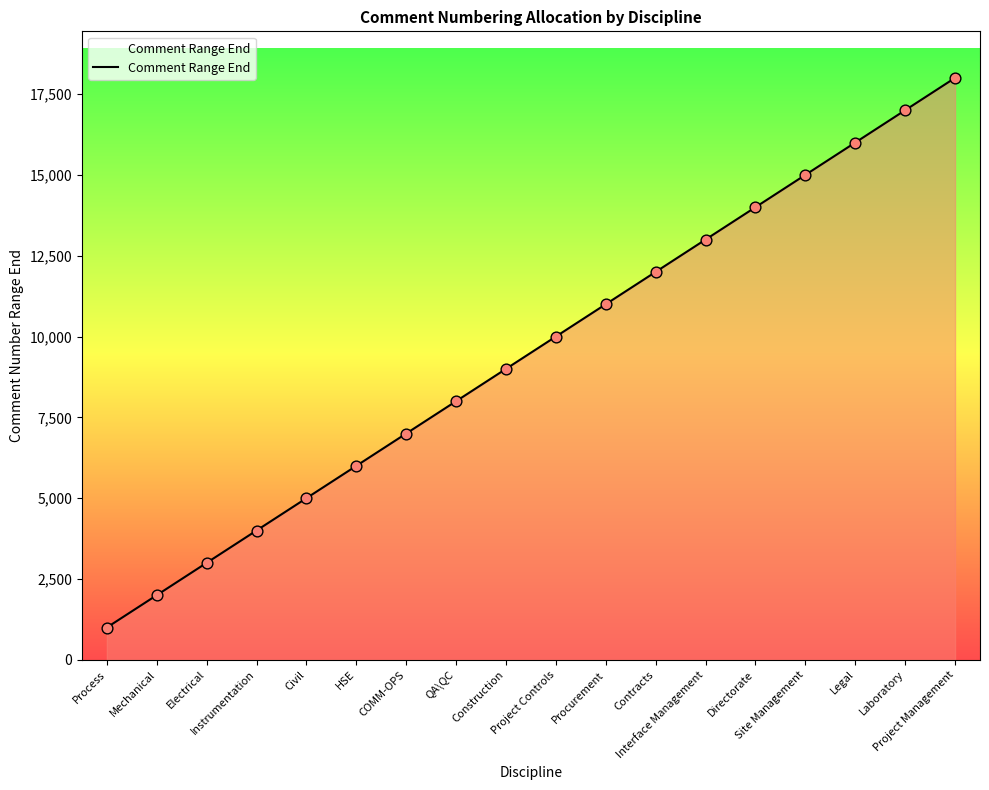

What is the change in value from Contracts to Interface Management?

+1000